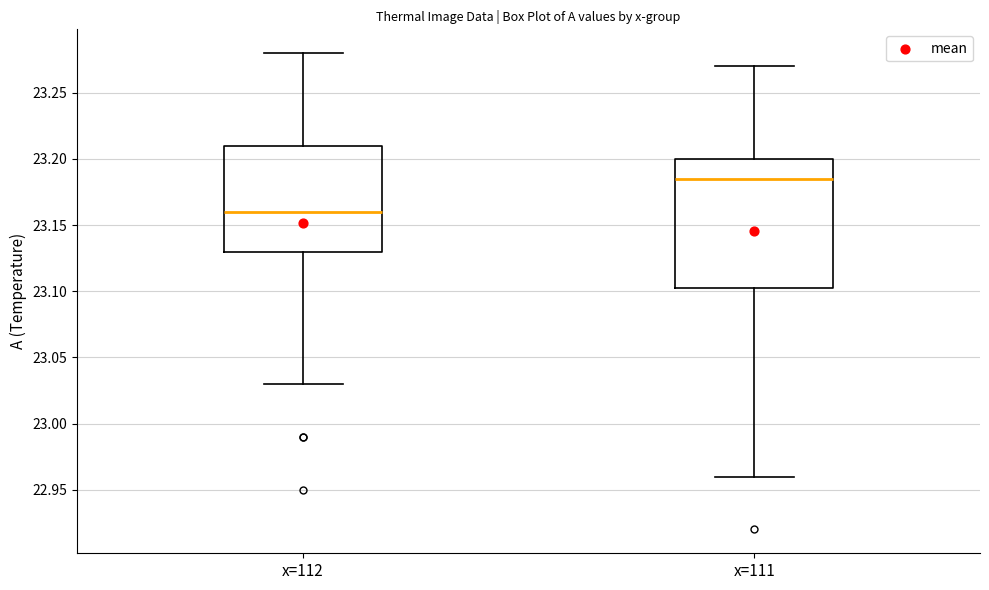

Where is the upper edge of the box for x=111 on the y-axis? The values are not printed on the chart, so give them approximately, as read against the axis.

23.200